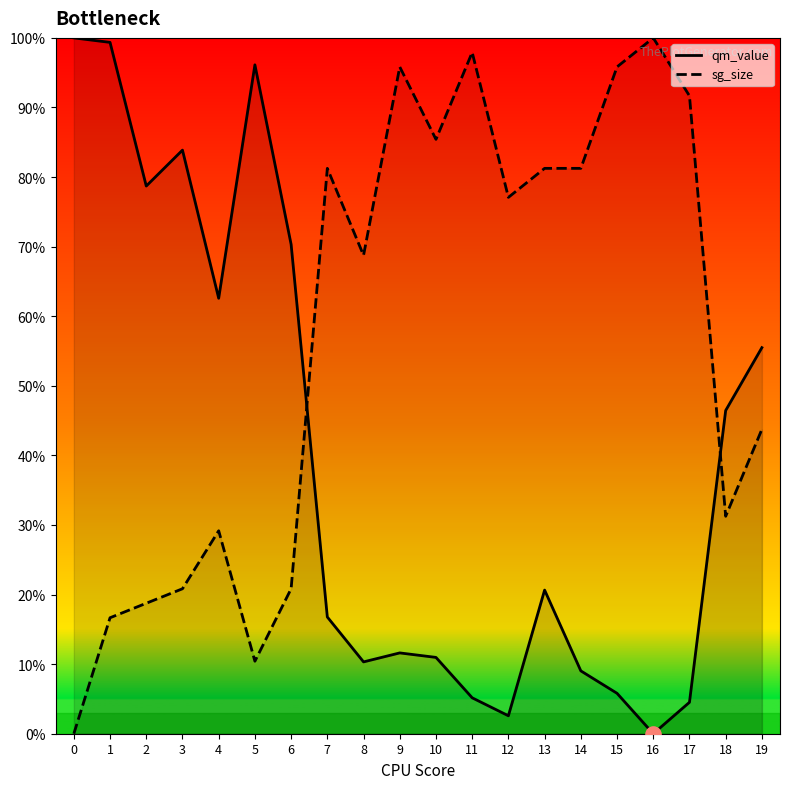

Which series contains the highest Y value?

qm_value